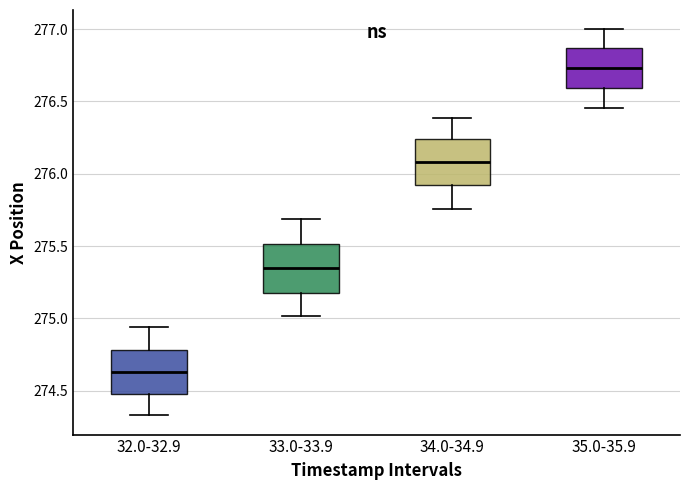

Which box has the highest median line?

35.0-35.9